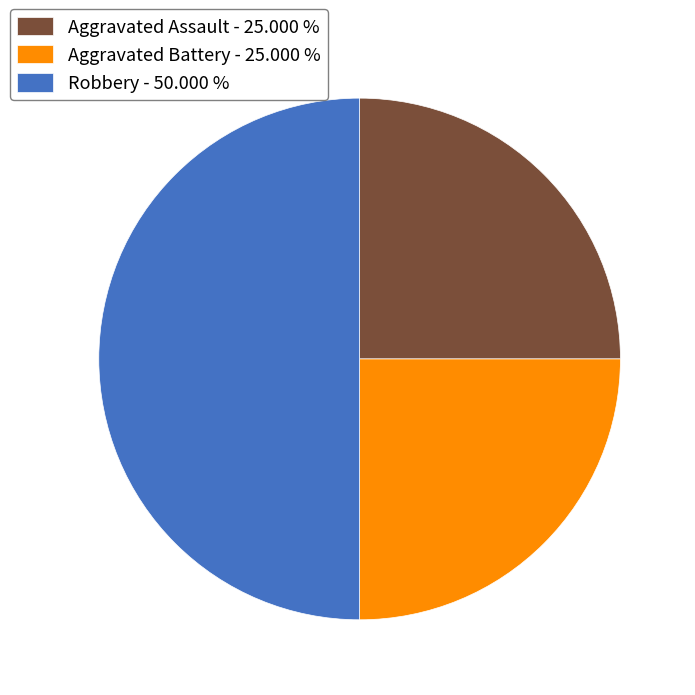

Does Aggravated Battery - 25.000 % account for over 50% of the chart?

No